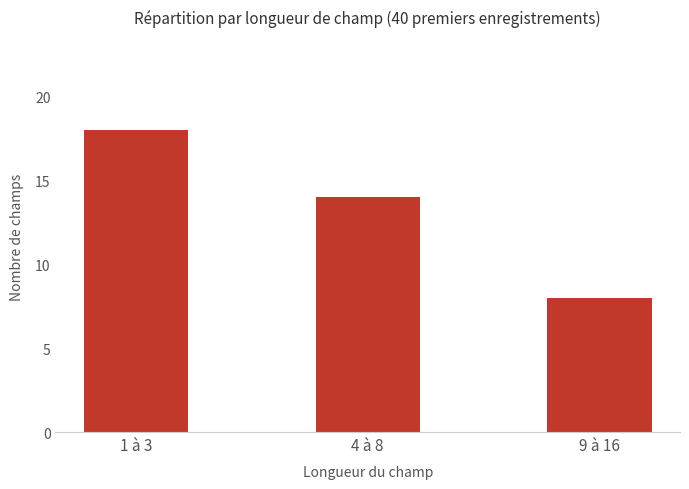

What is the change in value from 1 à 3 to 4 à 8?

-4